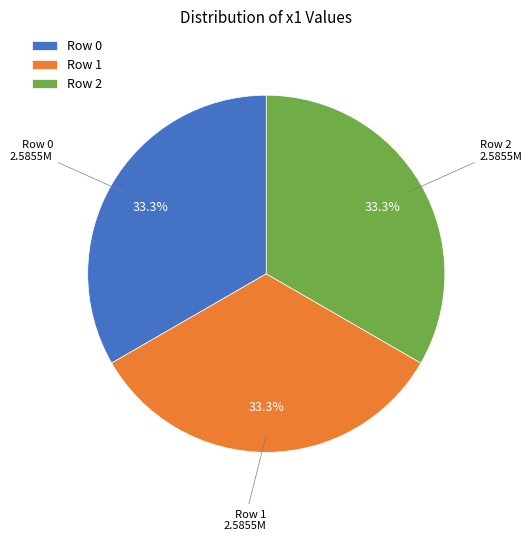

Is Row 2 the majority of the pie?

No